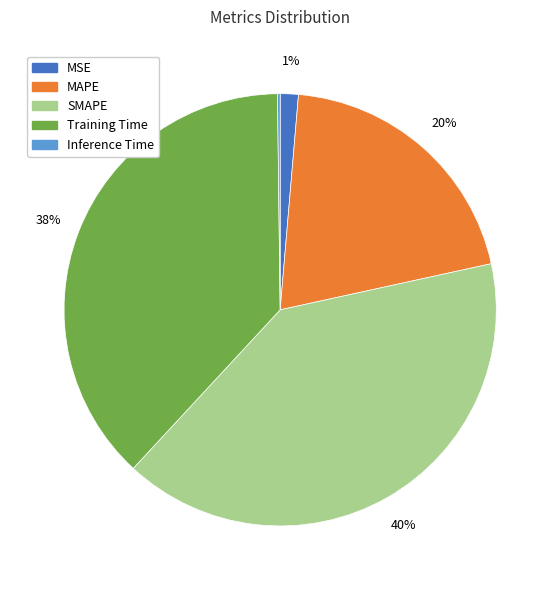

The Training Time slice represents 38% of the pie. True or false?

True